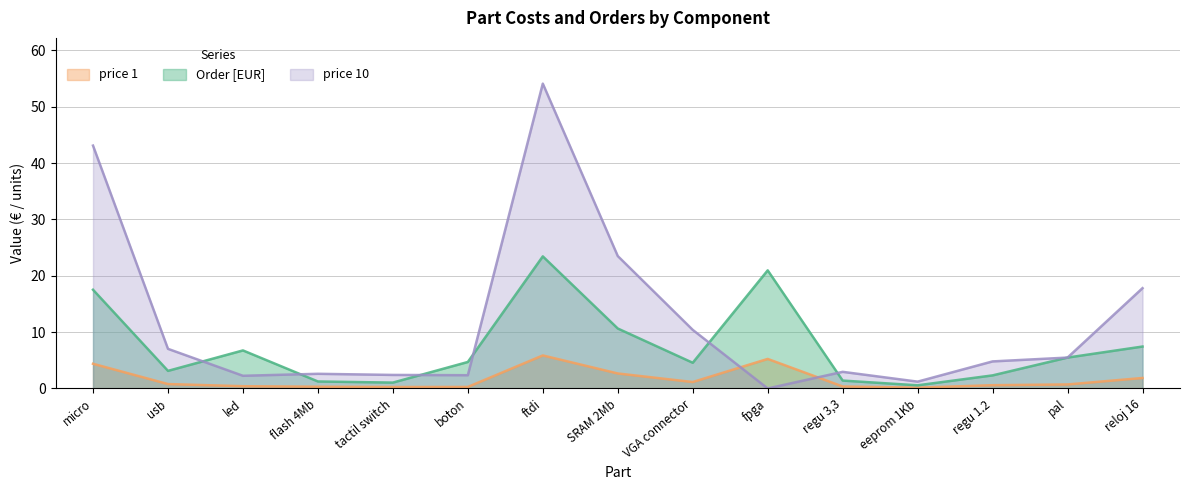

How many data points in price 10 are less than 4?

7